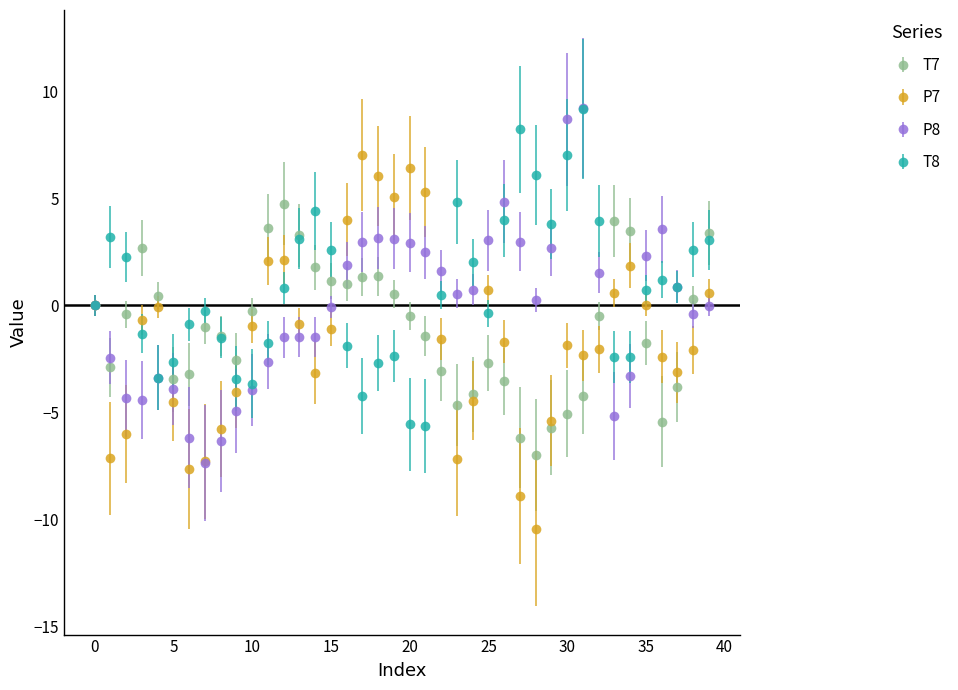

True or false: P7 has more than 2 points higher than both neighbors.

True